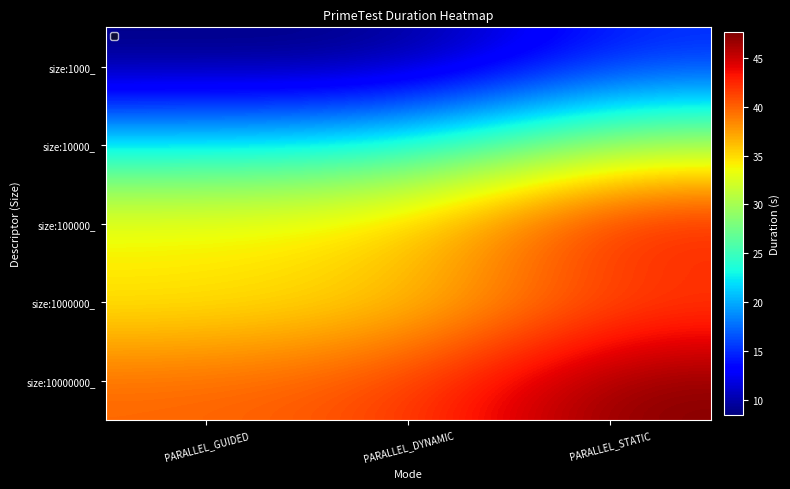

What is the total value across all series at PARALLEL_DYNAMIC?

143.7